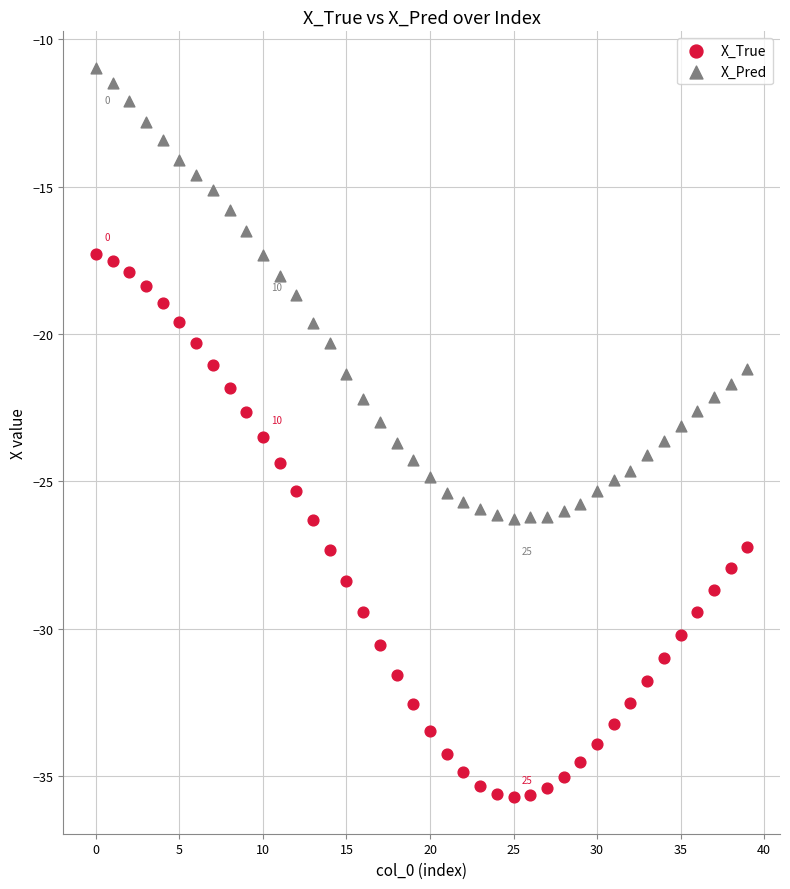

What are all the series names shown in the legend?

X_True, X_Pred